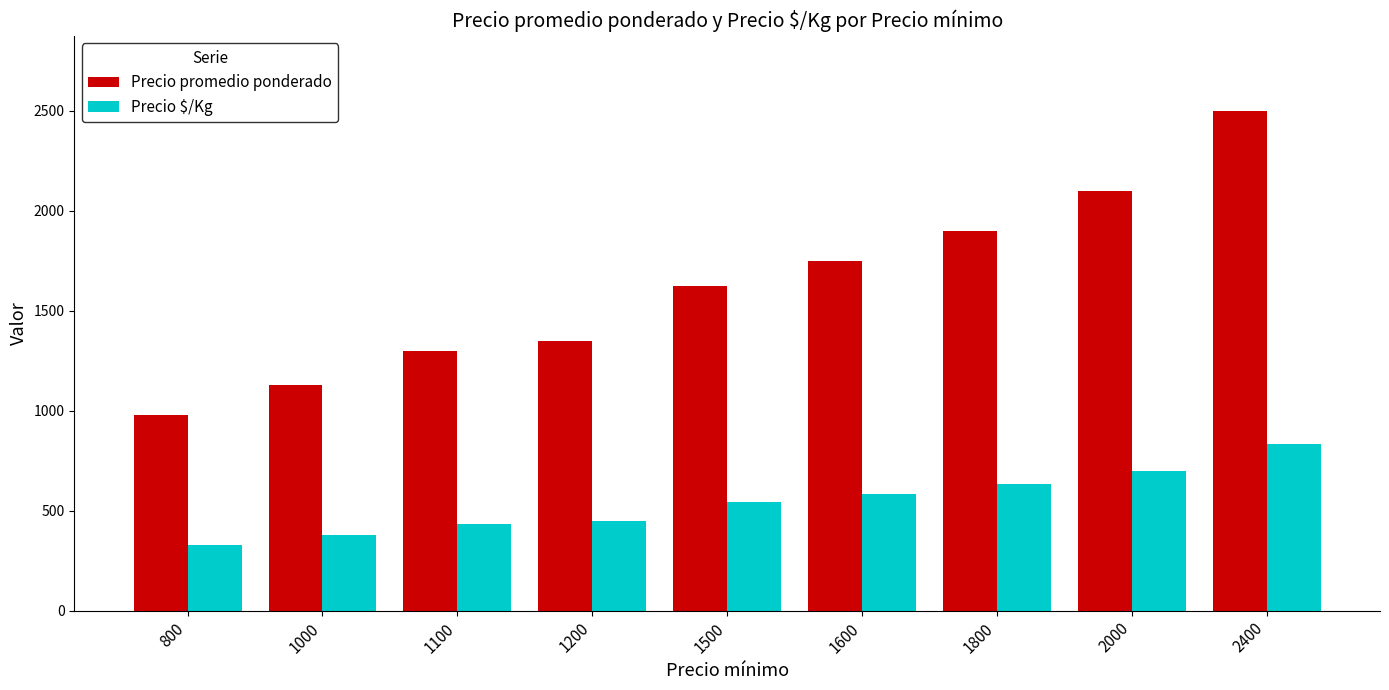

The value of Precio promedio ponderado at 1600 is 1750. True or false?

True